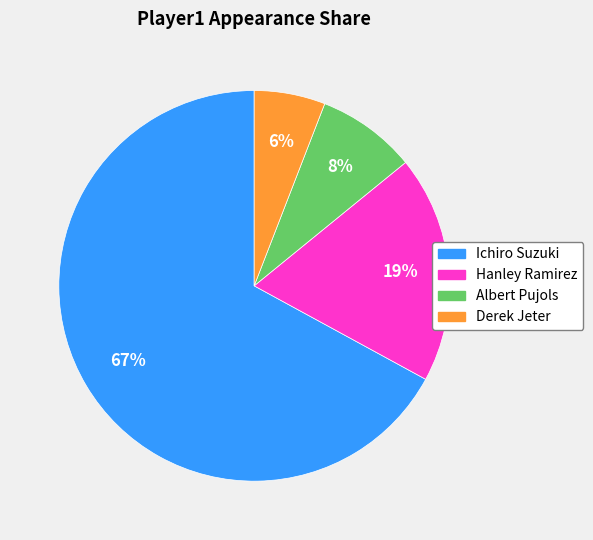

What is the smallest slice in the pie chart?

Derek Jeter